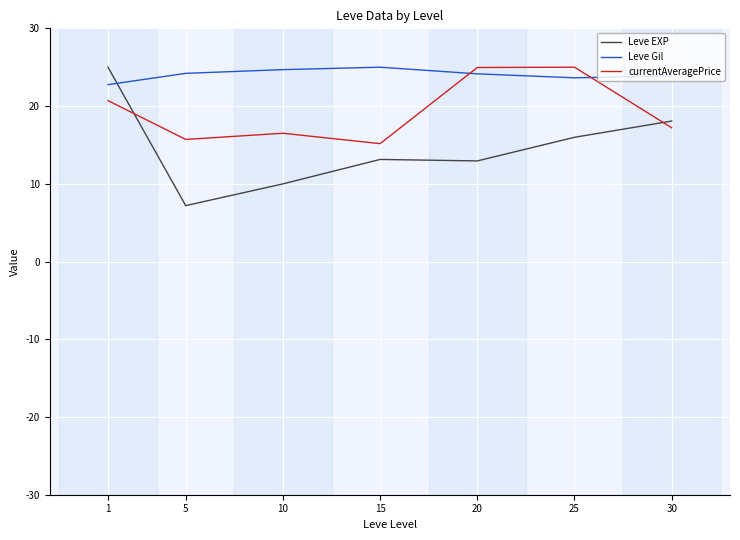

Is it true that Leve EXP equals 9.4 at 5?

False